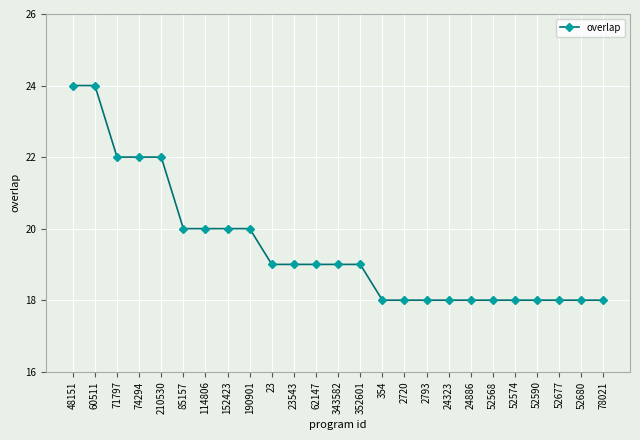

What is the change in value from 74294 to 23543?

-3